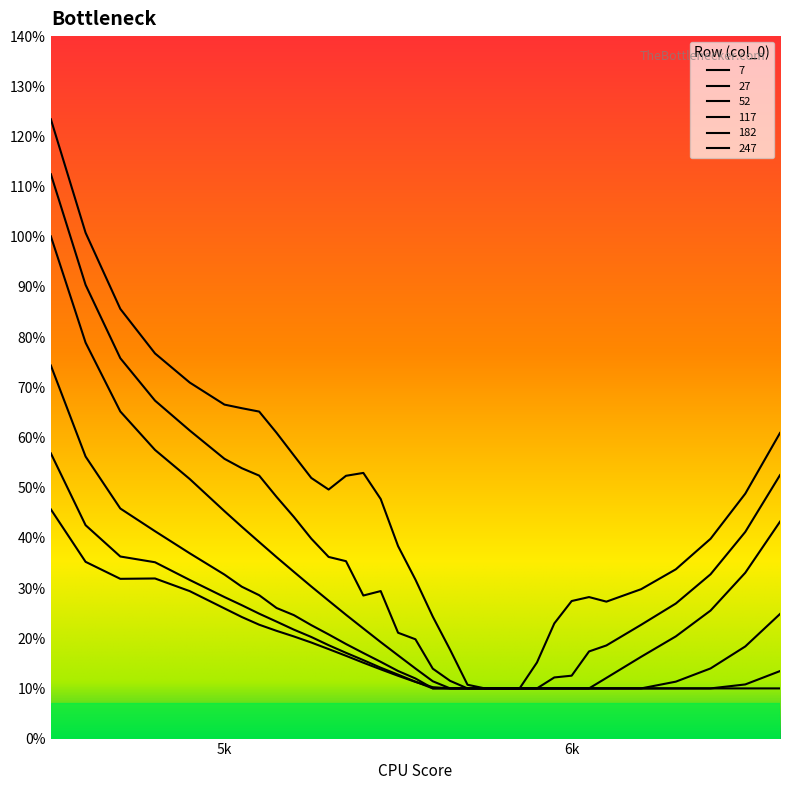

Is this an area chart (filled region under the line)?

No